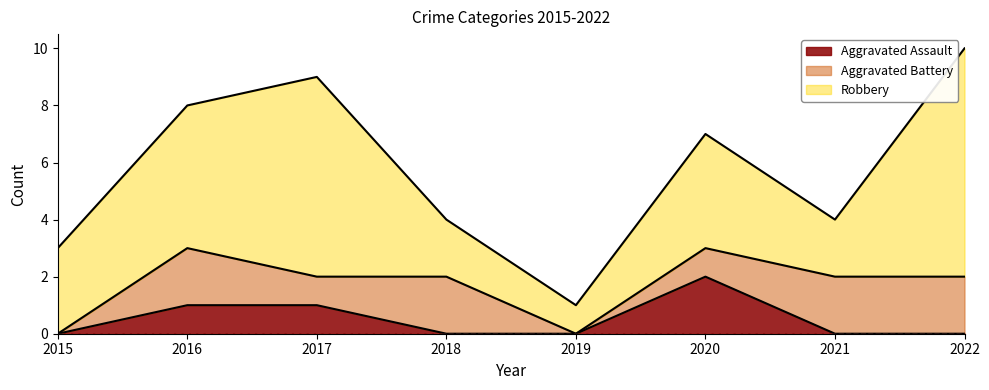

Reading right to left, extract all data points from this chart.

Aggravated Assault: 2022=0	2021=0	2020=2	2019=0	2018=0	2017=1	2016=1	2015=0
Aggravated Battery: 2022=2	2021=2	2020=1	2019=0	2018=2	2017=1	2016=2	2015=0
Robbery: 2022=8	2021=2	2020=4	2019=1	2018=2	2017=7	2016=5	2015=3